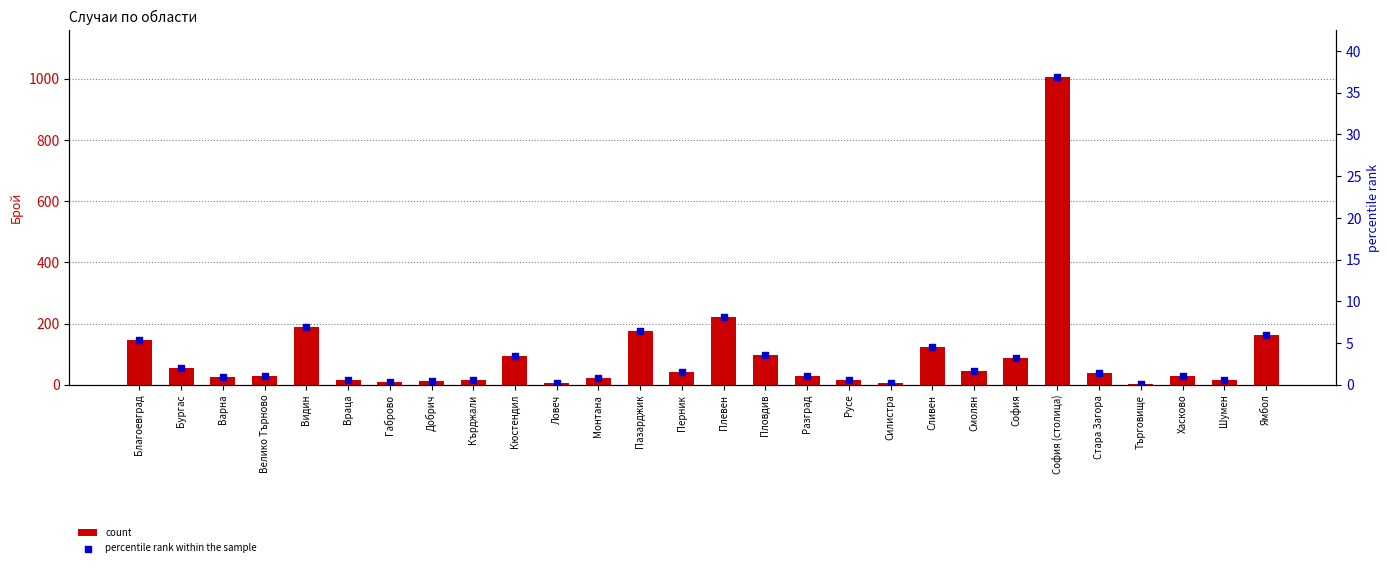

At which category is the sum across all series the highest?

София (столица)